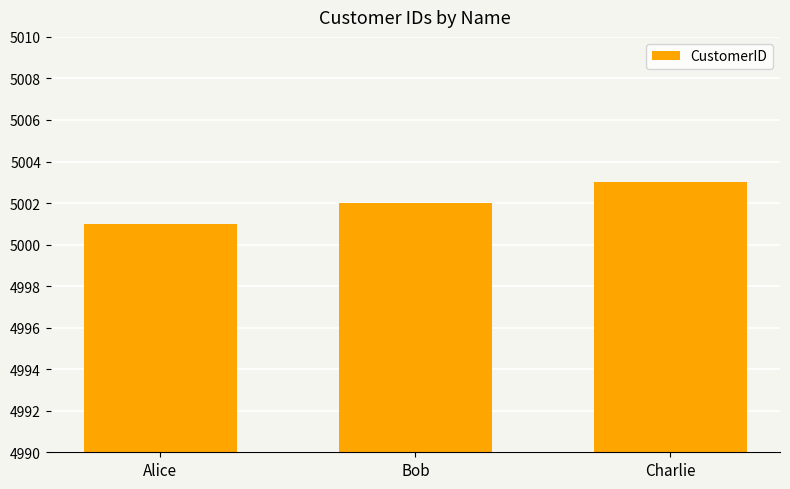

What is the ratio of the value at Bob to the value at Charlie?

1.0